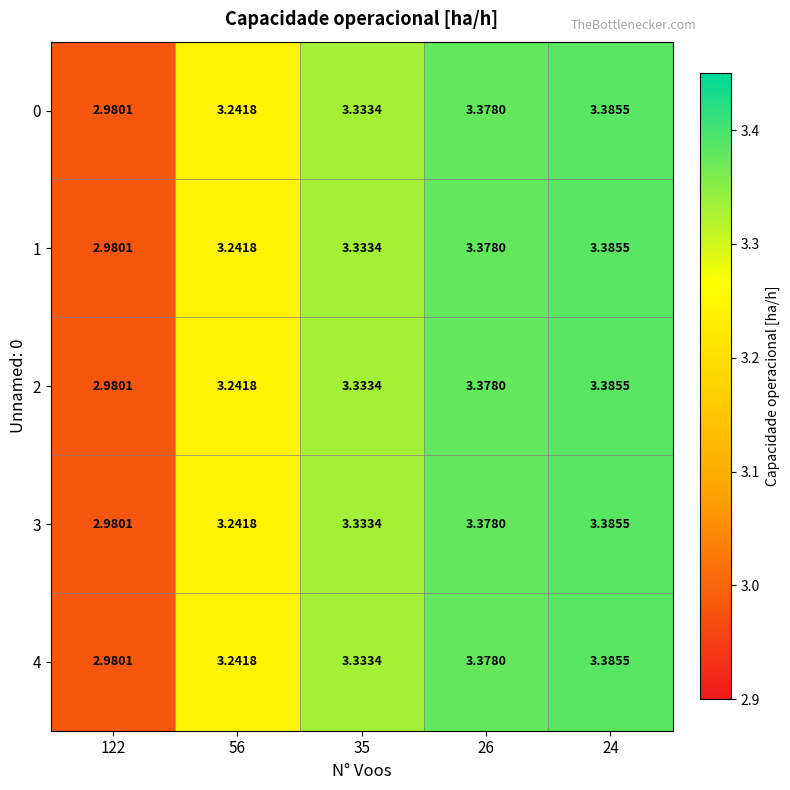

Is the value of 4 at 26 greater than the value of 2 at 35?

Yes